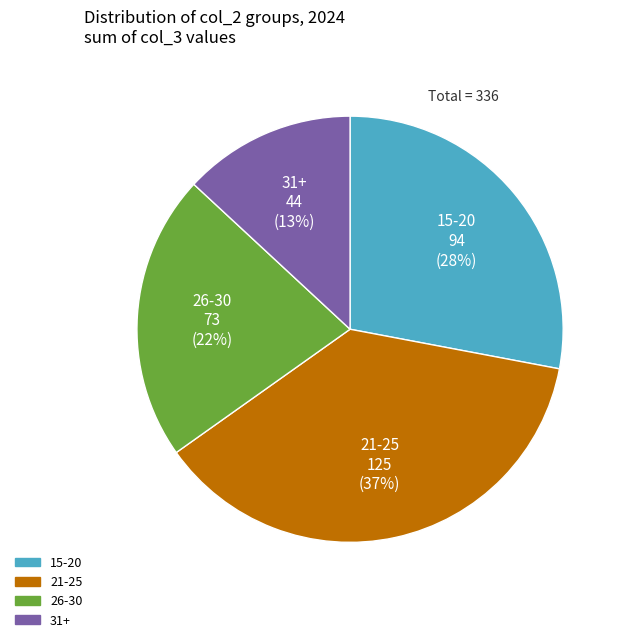

To the nearest percent, what is the difference between the largest and smallest slice percentages?

24%